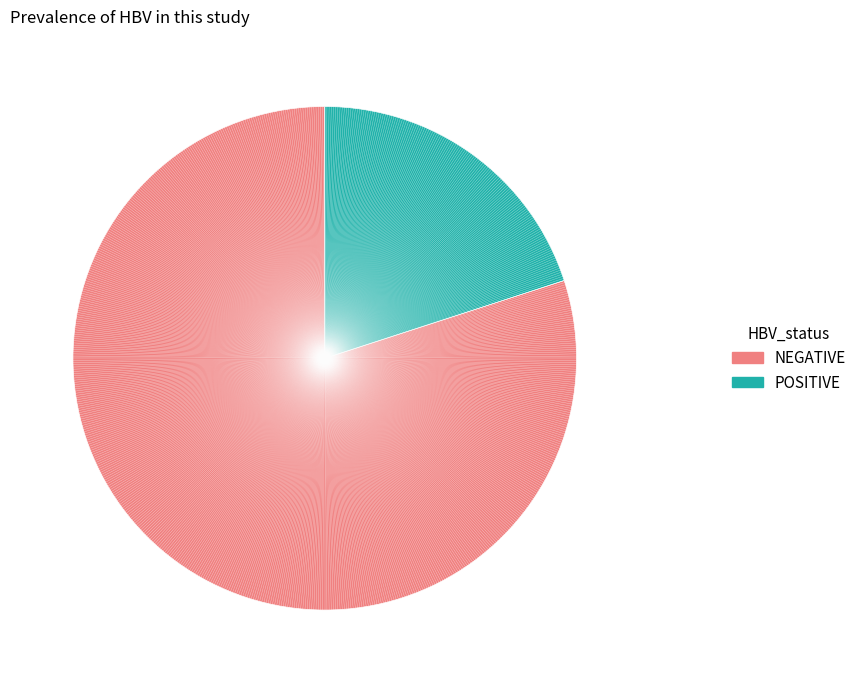

Does any single category account for the majority?

Yes